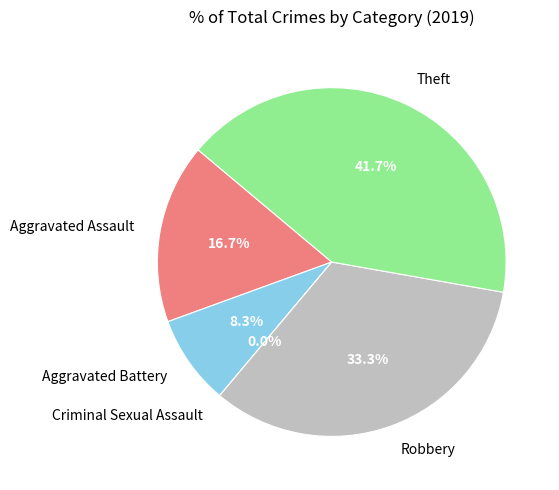

To the nearest percent, what is the average slice percentage?

20%